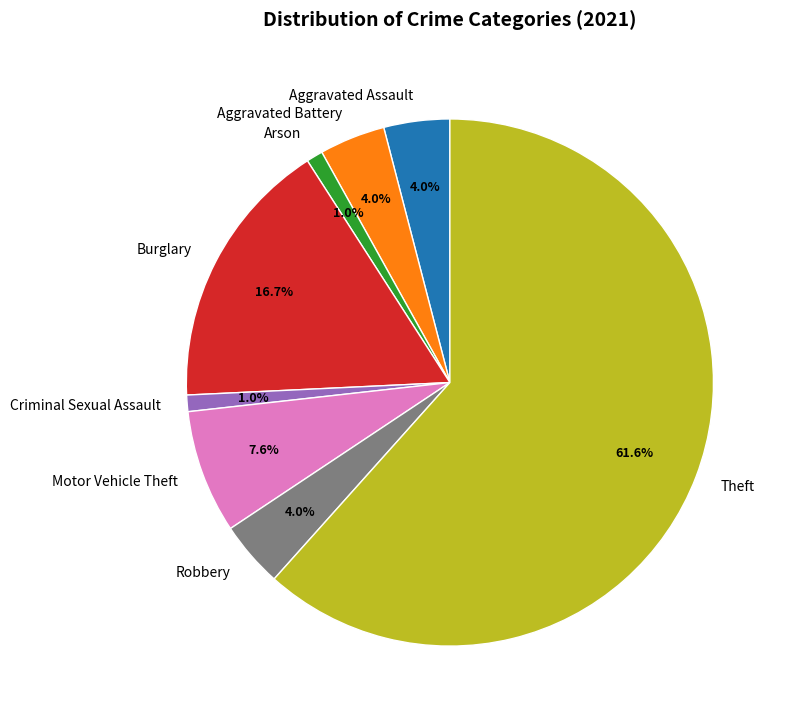

What is the total percentage of Aggravated Battery and Burglary?

20.7%